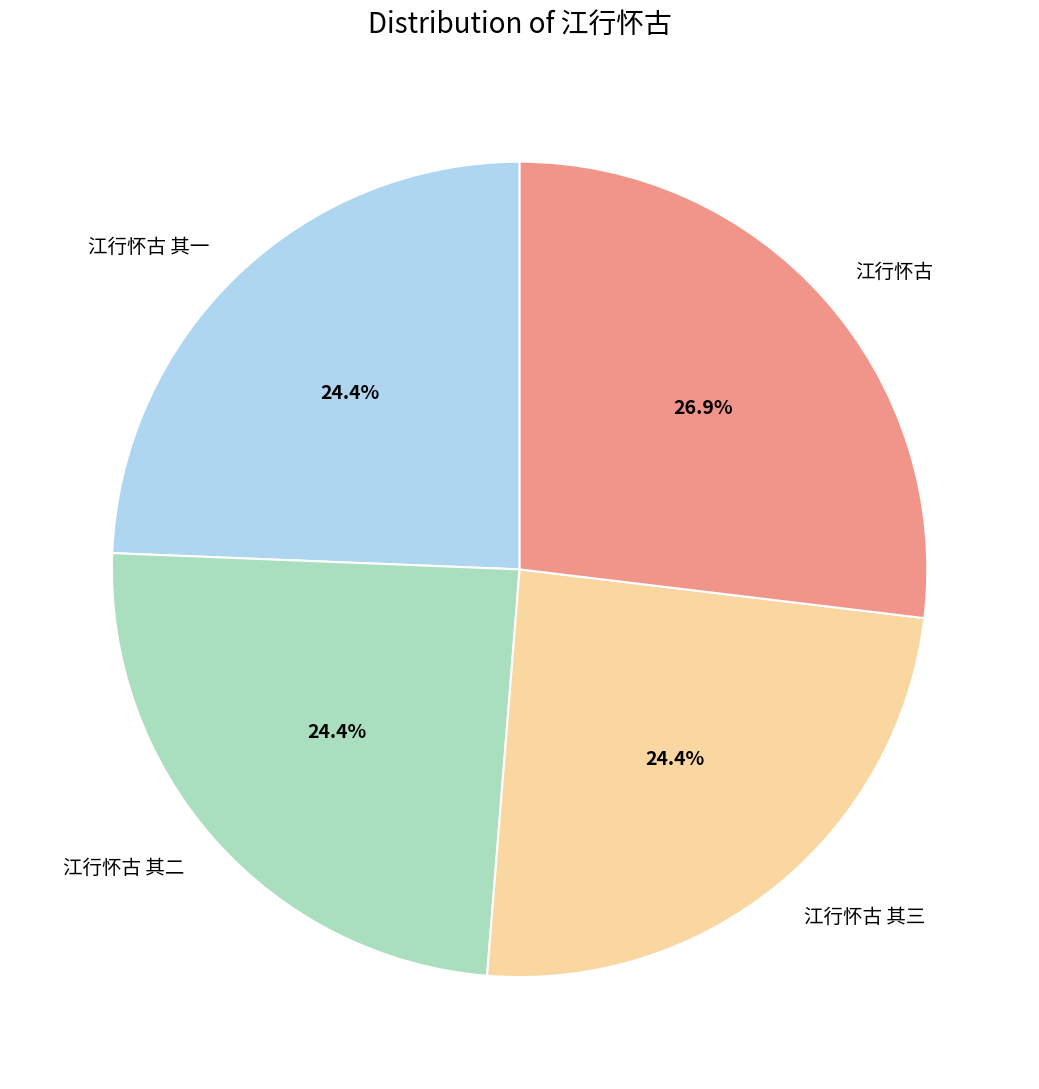

Which category has the biggest portion of the pie?

江行怀古